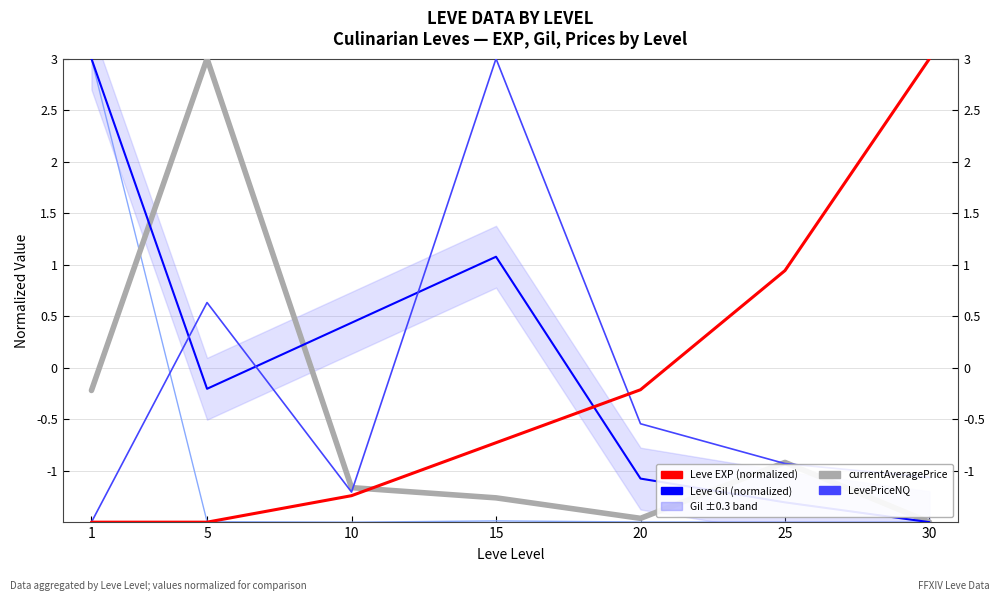

True or false: currentAveragePriceNQ and LevePriceNQ cross at least once.

True